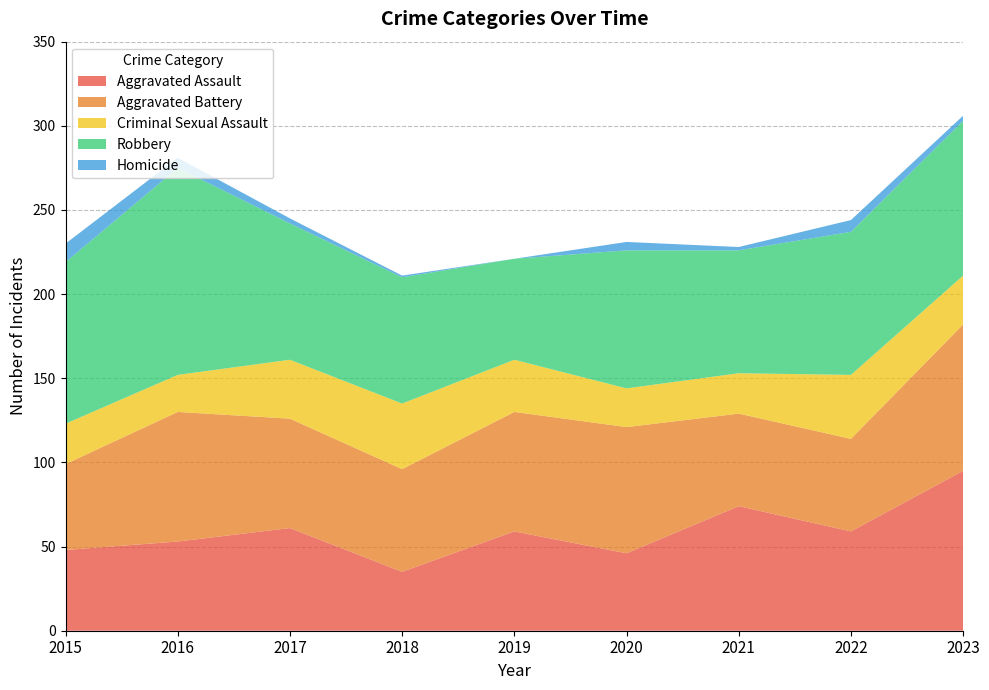

Reading left to right, extract all data points from this chart.

Aggravated Assault: 48	53	61	35	59	46	74	59	95
Aggravated Battery: 51	77	65	61	71	75	55	55	87
Criminal Sexual Assault: 24	22	35	39	31	23	24	38	29
Robbery: 96	123	81	75	60	82	73	85	92
Homicide: 11	6	3	1	0	5	2	7	3